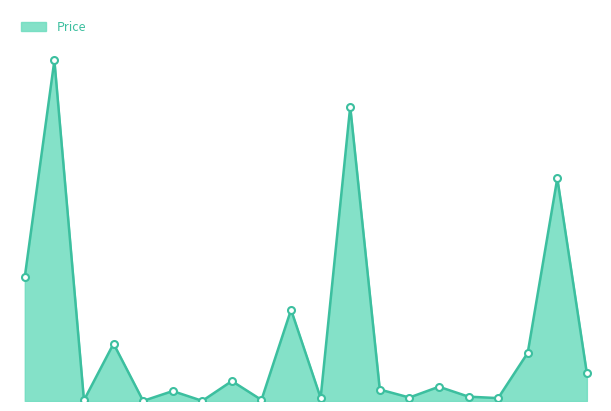

Reading right to left, list all the values displayed in this chart.

21.8	176.6	38.2	2.3	3.5	11.3	2.8	9.1	233.4	2.5	72.4	0.9	15.8	0.1	7.9	0.1	45.5	0.6	270.1	98.5